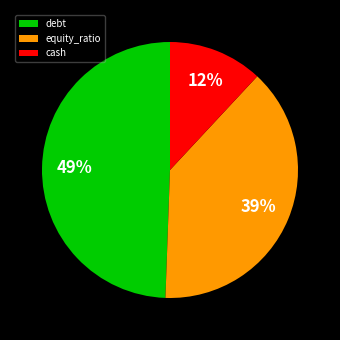

How many slices are in this pie chart?

3